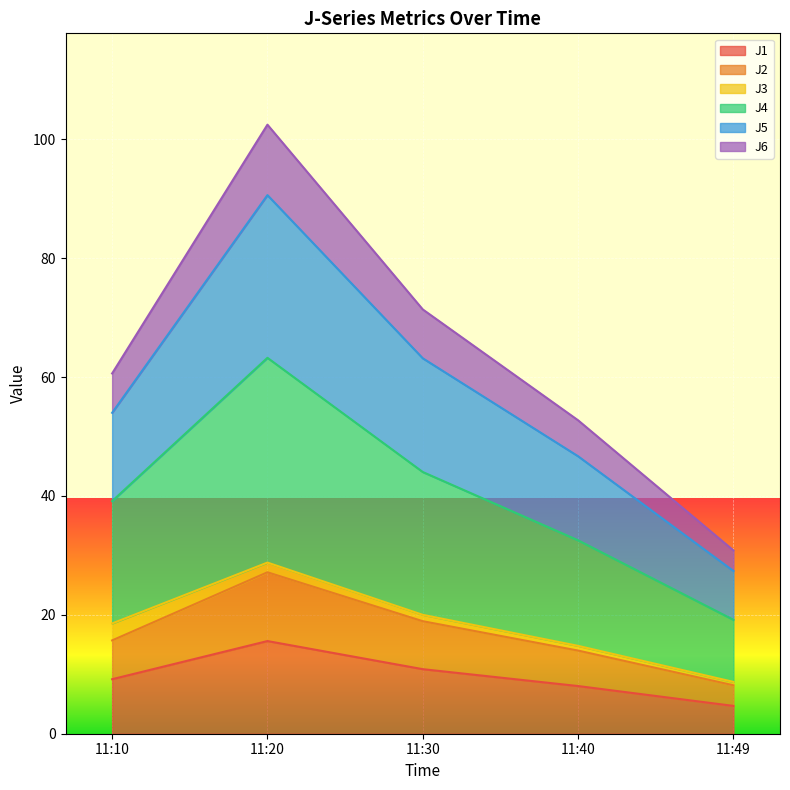

At which category is the sum across all series the highest?

11:20